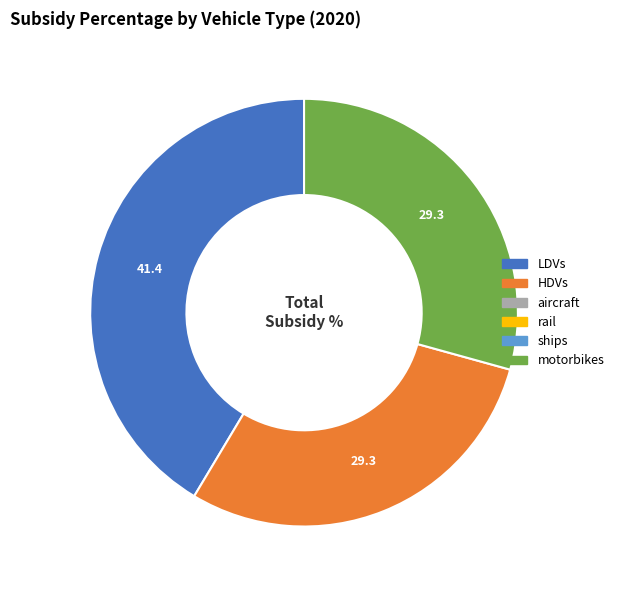

Does any single category account for the majority?

No